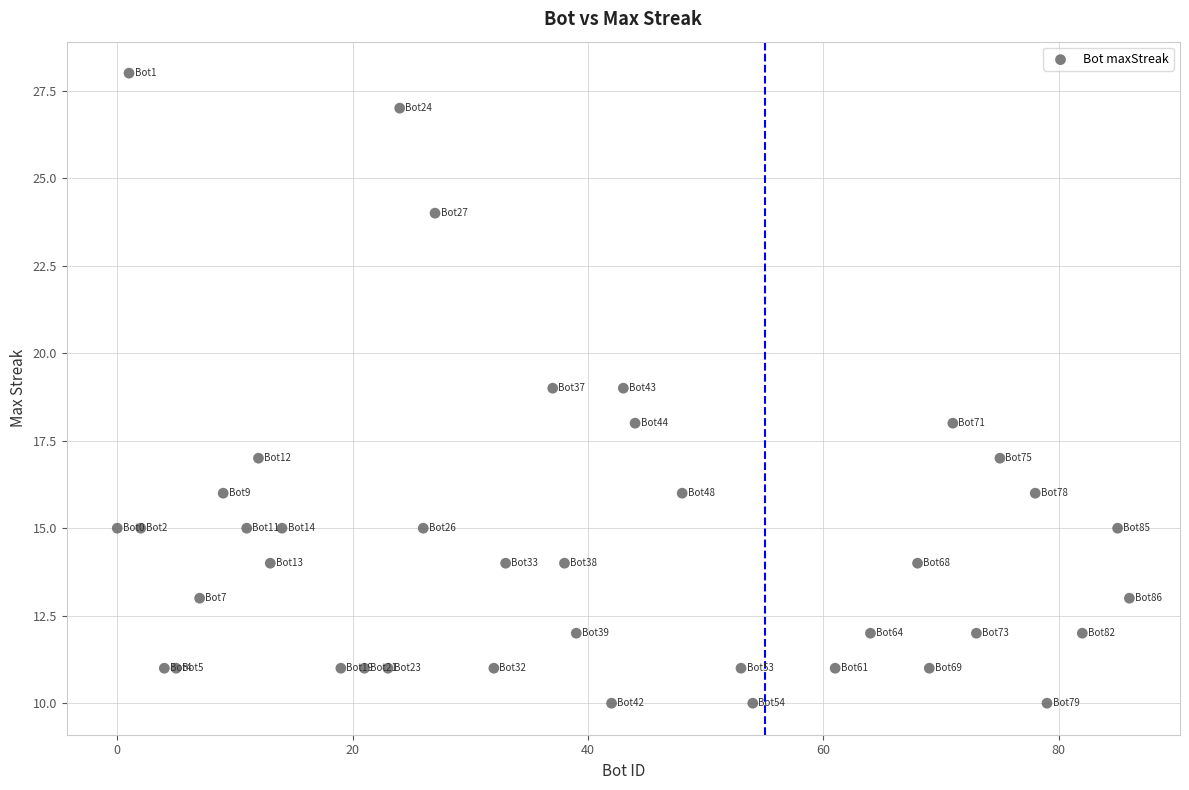

What is the range of Y values (max minus min)?

18